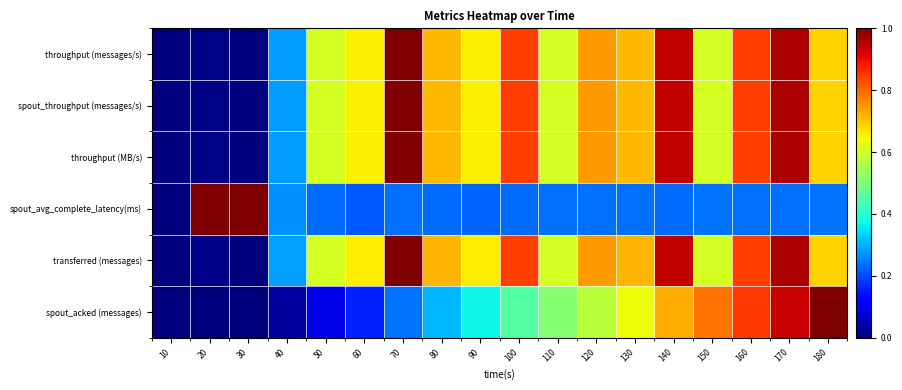

Rank the series by their maximum value, from highest to lowest.

throughput (messages/s), spout_throughput (messages/s), throughput (MB/s), spout_avg_complete_latency(ms), transferred (messages), spout_acked (messages)